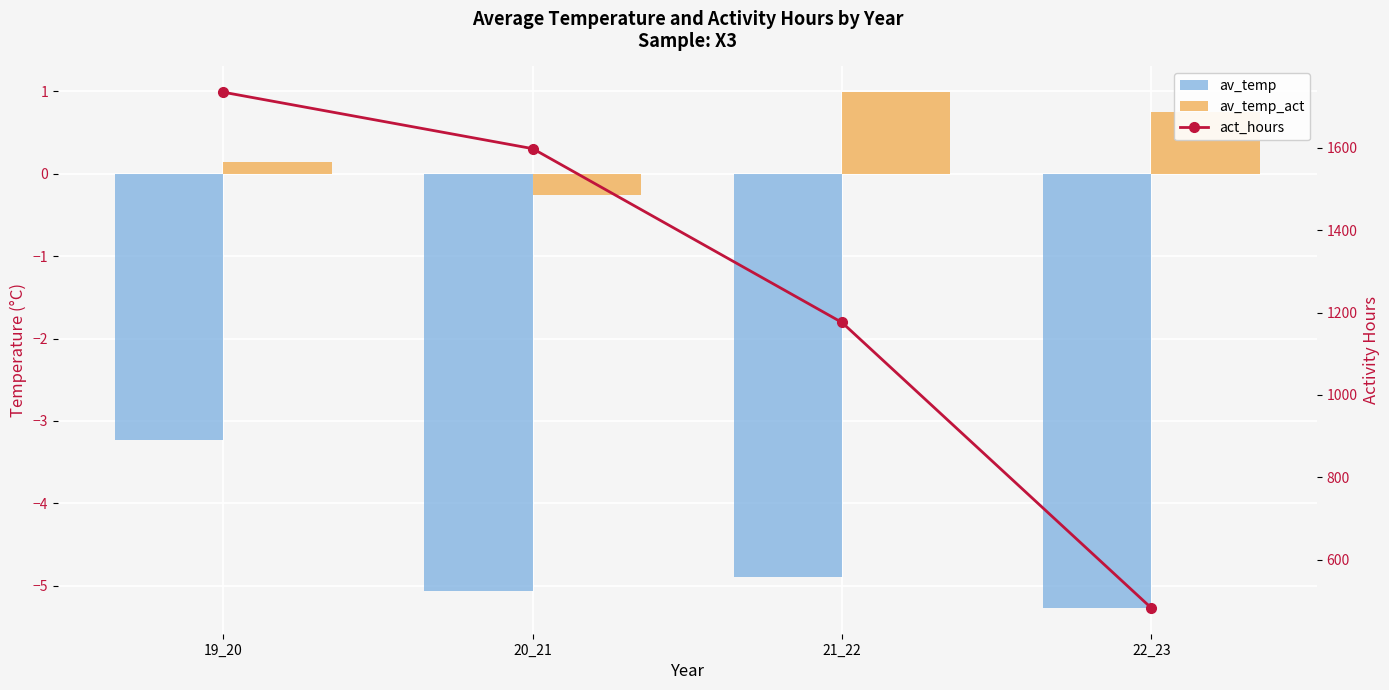

Is the value of av_temp_act at 20_21 greater than the value of act_hours at 21_22?

No